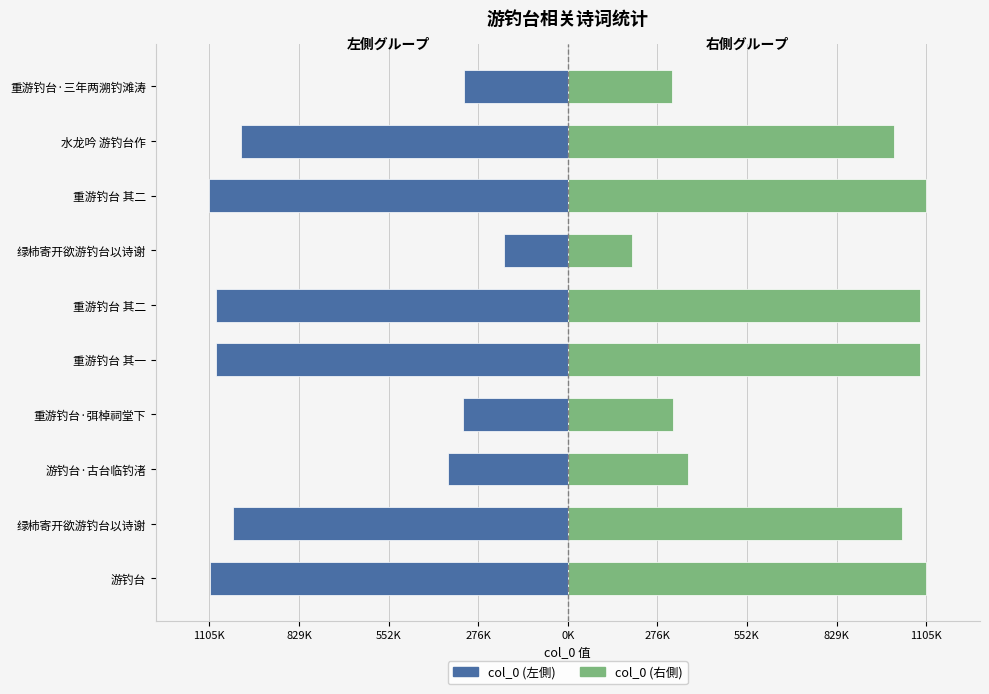

Are the bars grouped side by side (vs. stacked)?

Yes